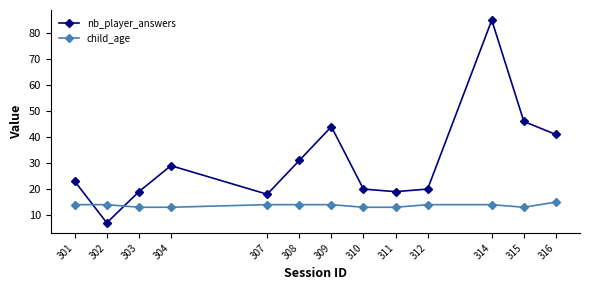

Which series has the largest range (max minus min)?

nb_player_answers